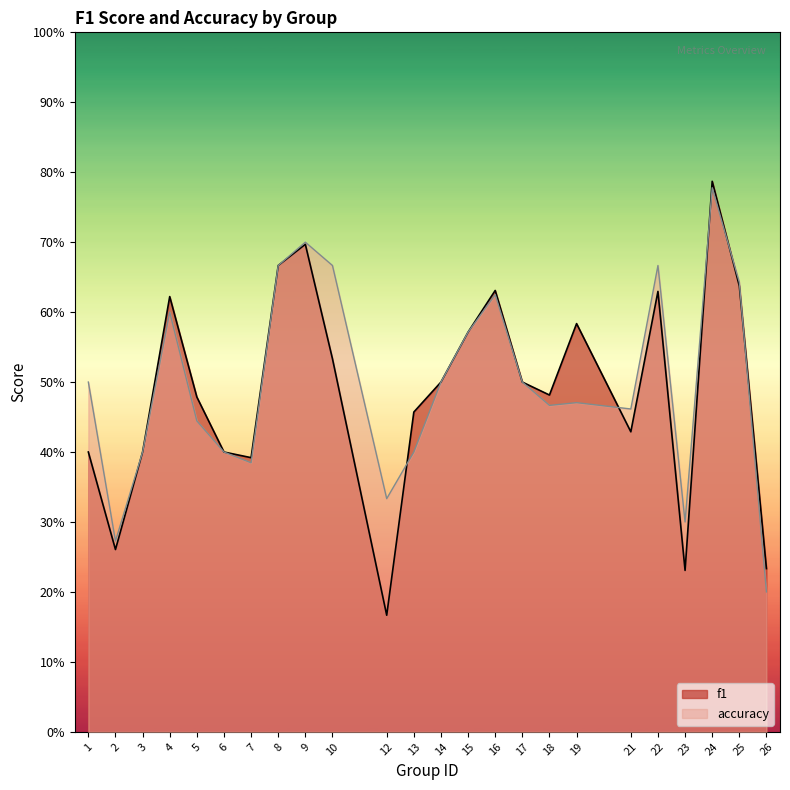

What is the minimum value for accuracy?

0.2